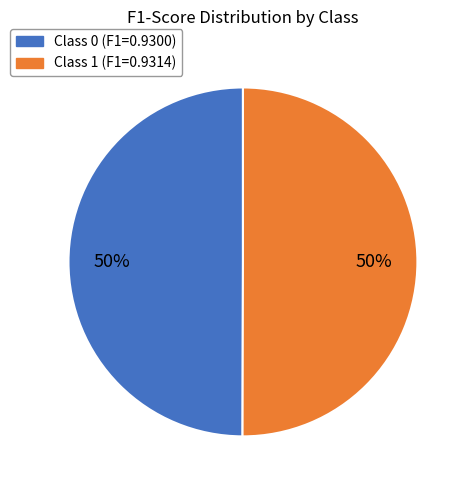

To the nearest percent, what is the average slice percentage?

50%